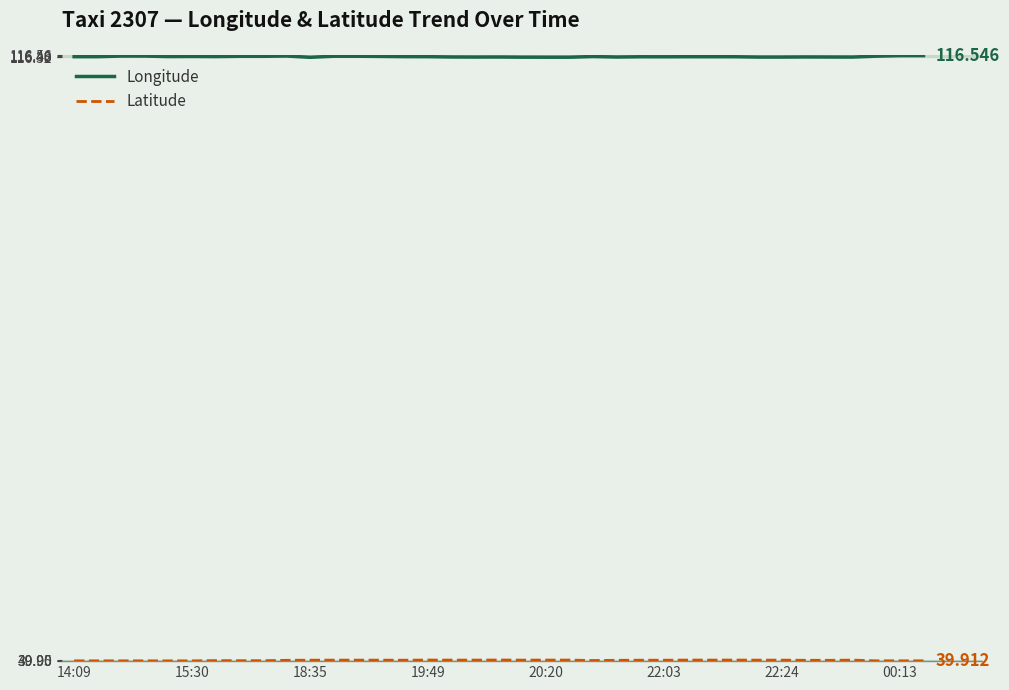

Which series has the largest total across all categories?

Longitude